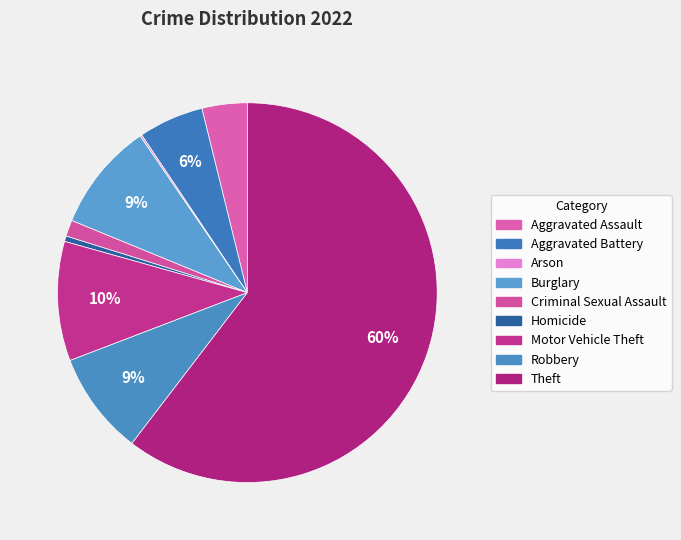

What is the ratio of the value at Theft to the value at Burglary?

6.5